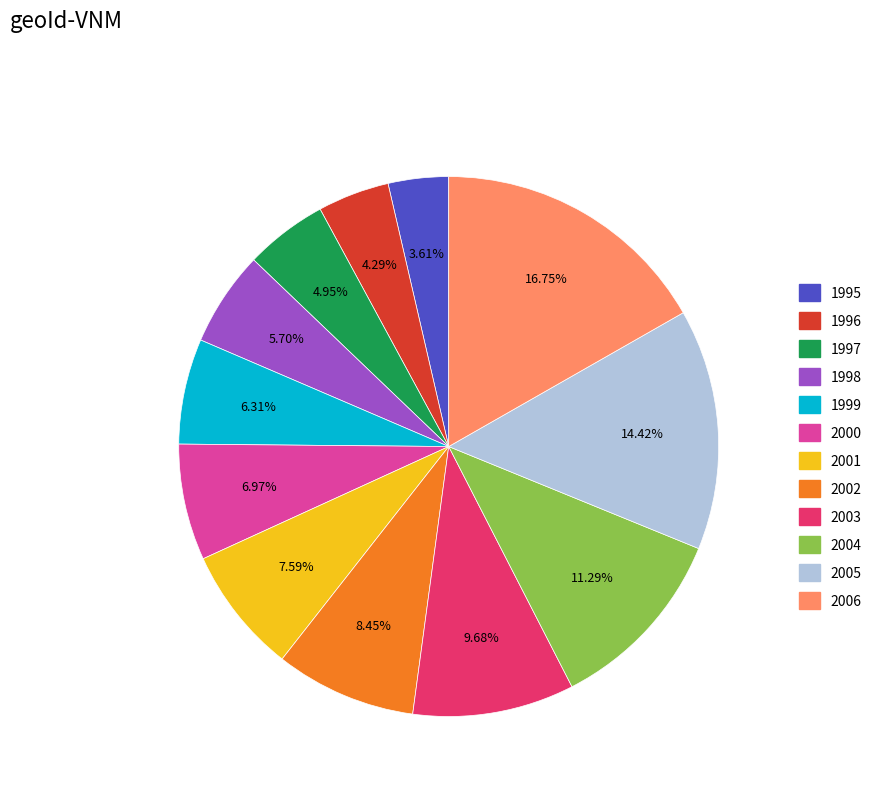

Does 2004 account for over 50% of the chart?

No